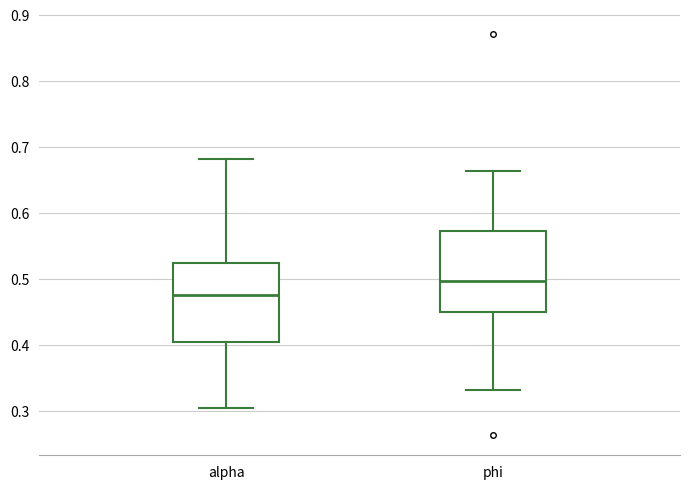

Where does the upper whisker of the box for phi end on the y-axis? The values are not printed on the chart, so give them approximately, as read against the axis.

0.66